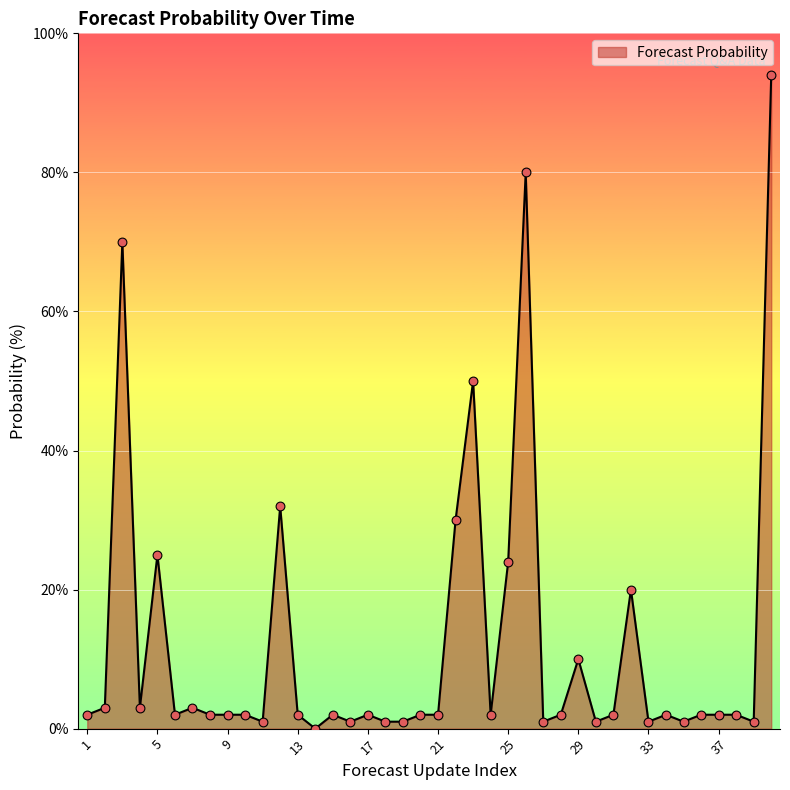

What is the greatest value displayed?

94